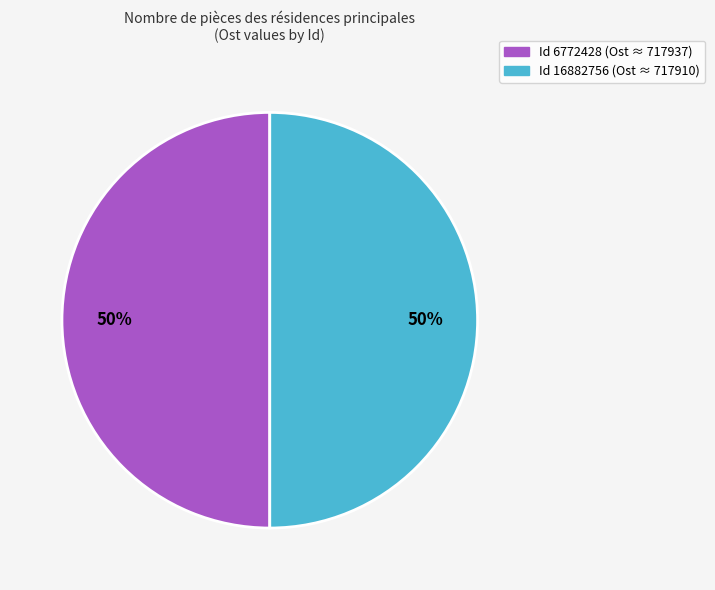

To the nearest percent, what is the average slice percentage?

50%